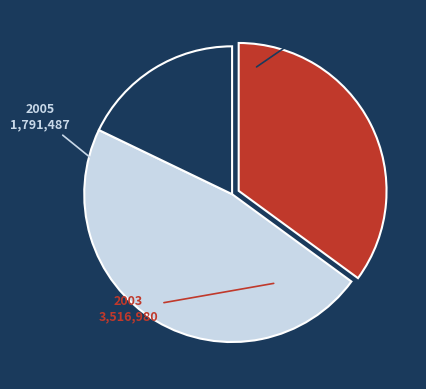

Count the number of slices in the pie.

3